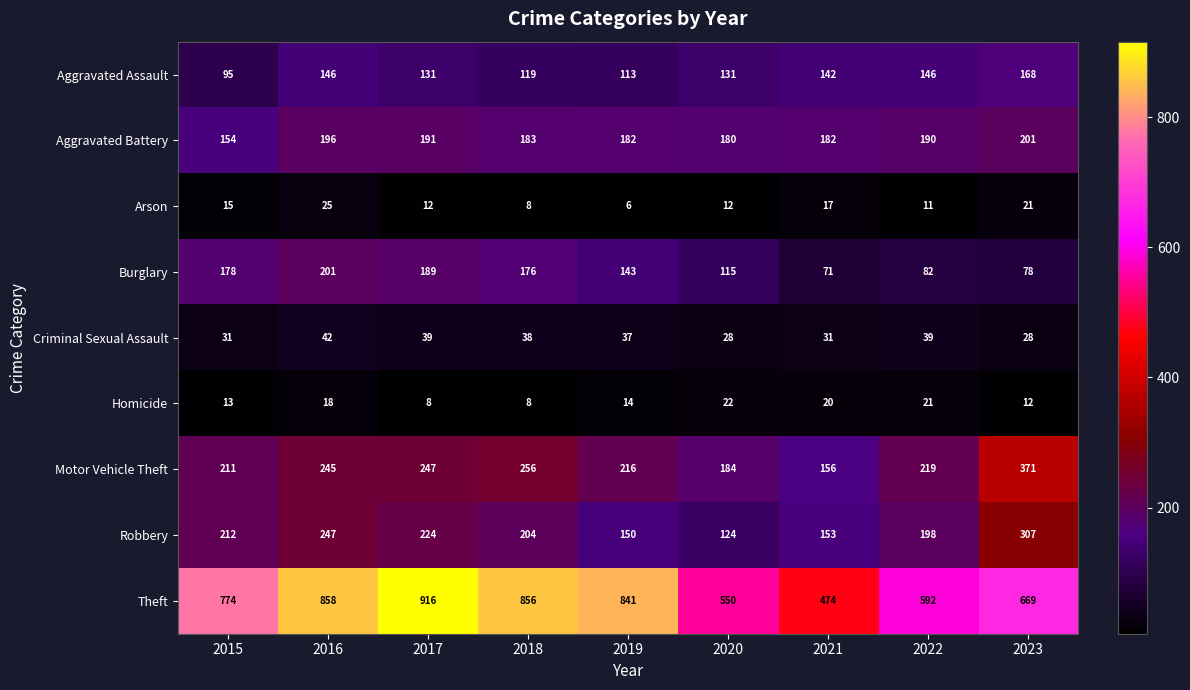

What is the difference between the highest and lowest values at 2016?

840